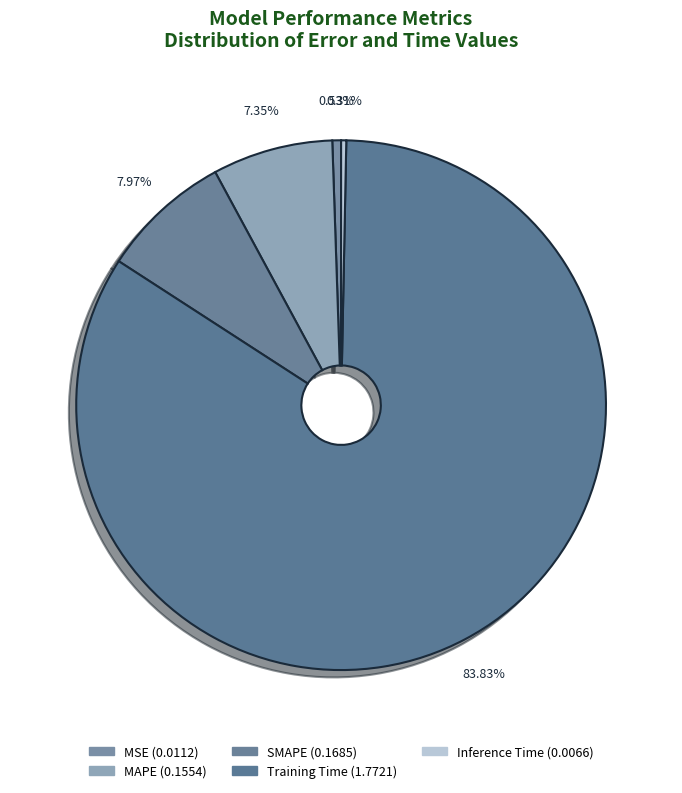

Does any single category account for the majority?

Yes